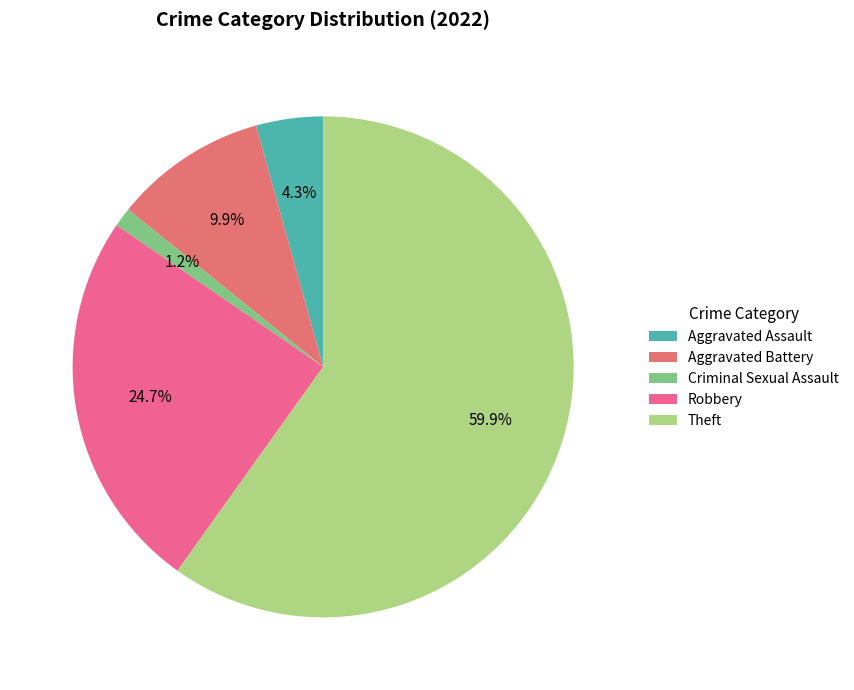

How much of the chart is everything except Theft?

40.1%